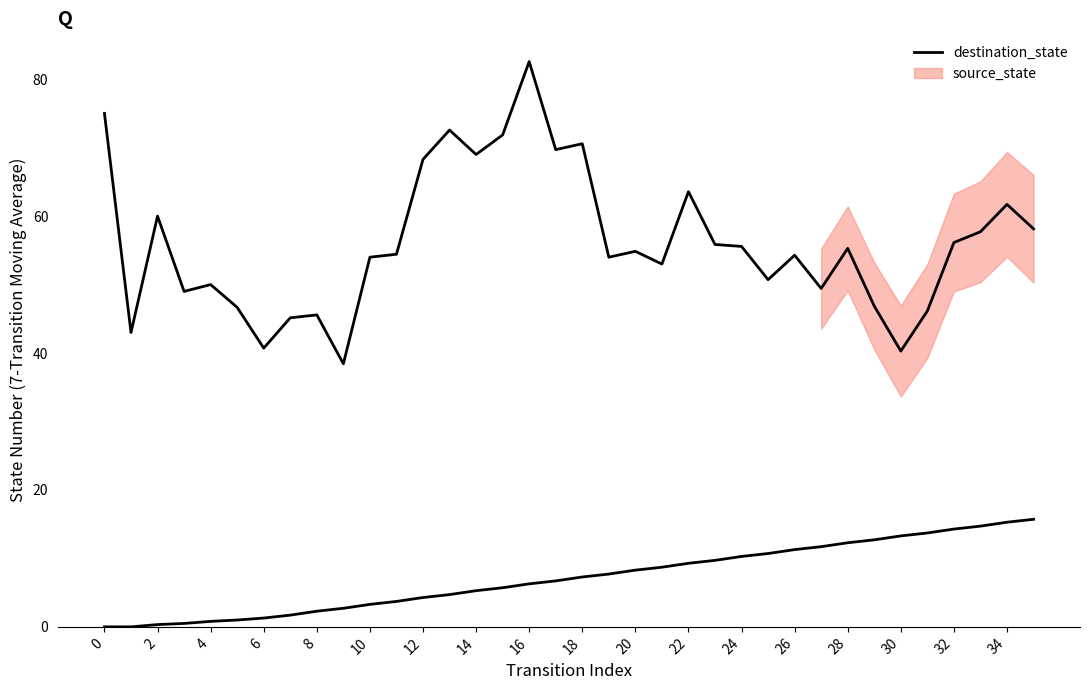

Between 2 and 34, which is larger?

34